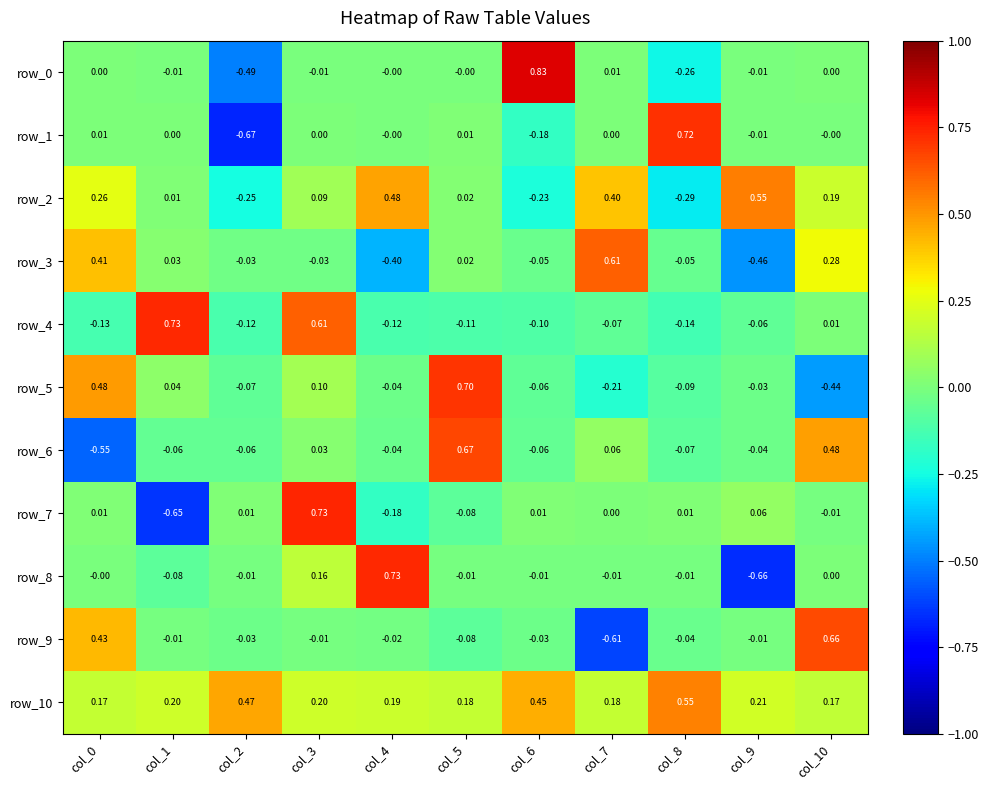

Is the value of row_3 at col_2 greater than the value of row_9 at col_10?

No